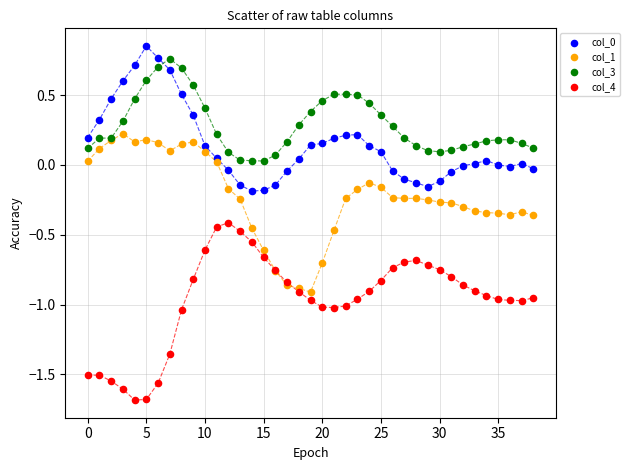

Which series has the largest Y range (max minus min)?

col_4